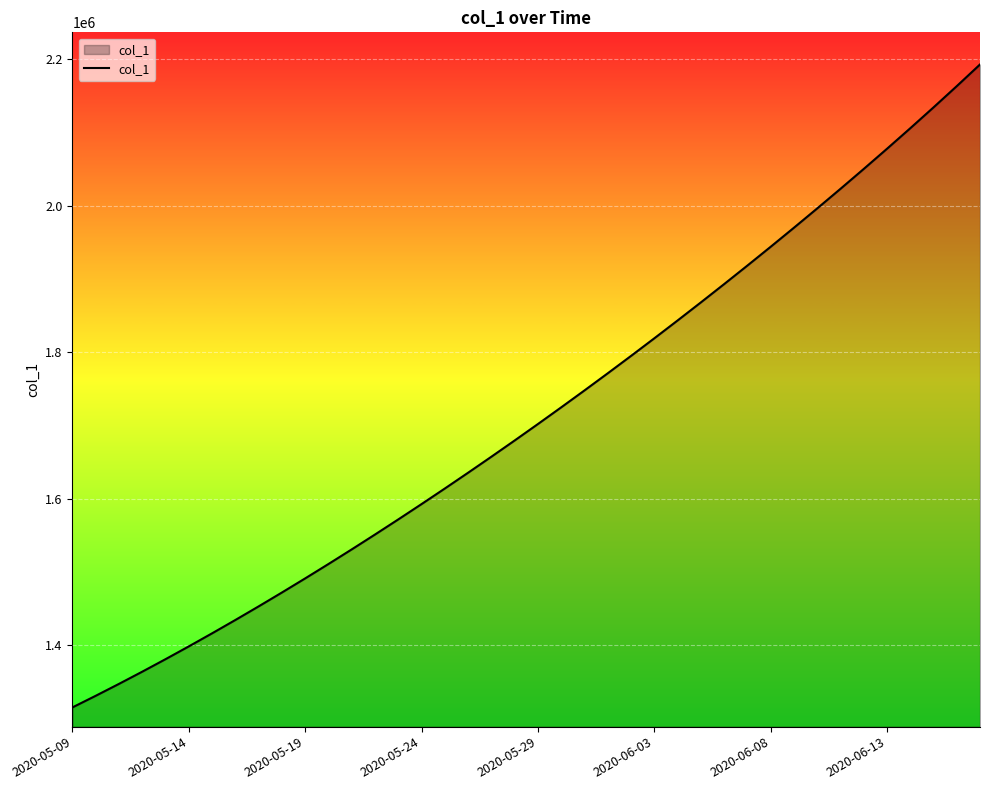

What is the smallest value displayed?

1315099.0